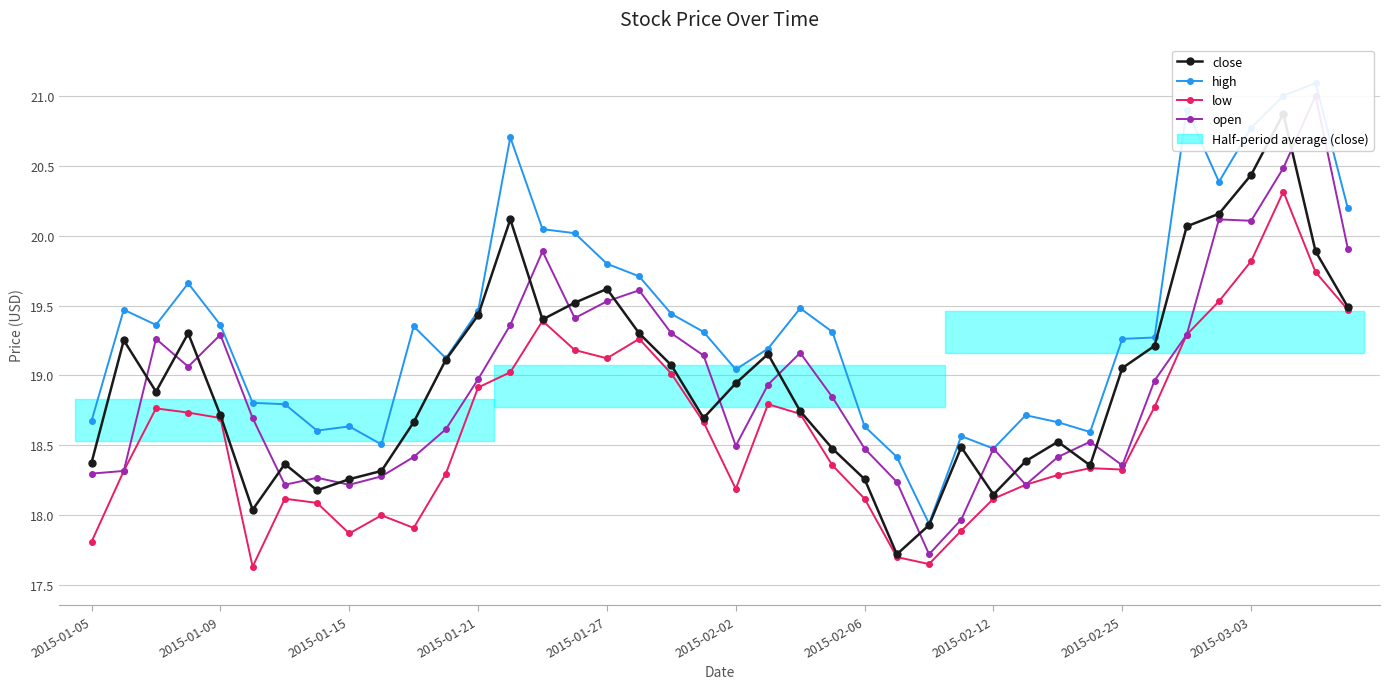

What is the sum of all open values?

757.8